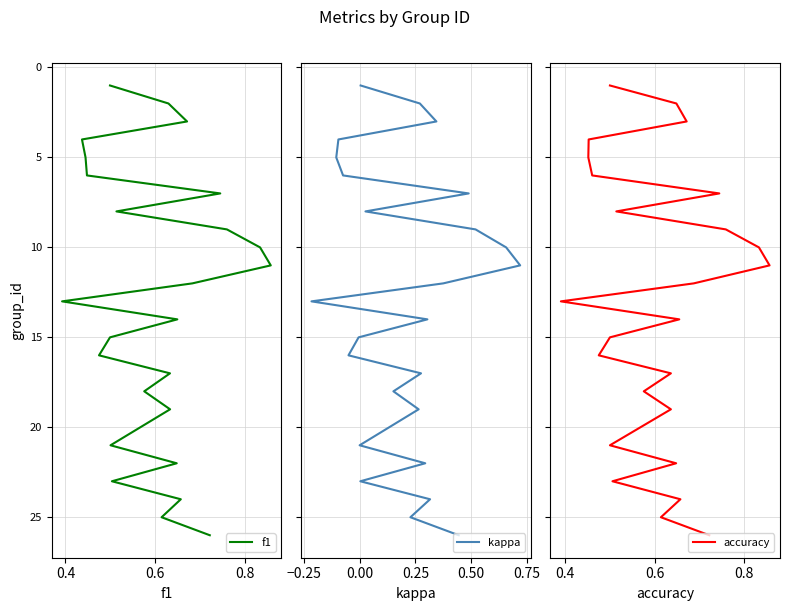

At how many categories does at least one series exceed 23?

3